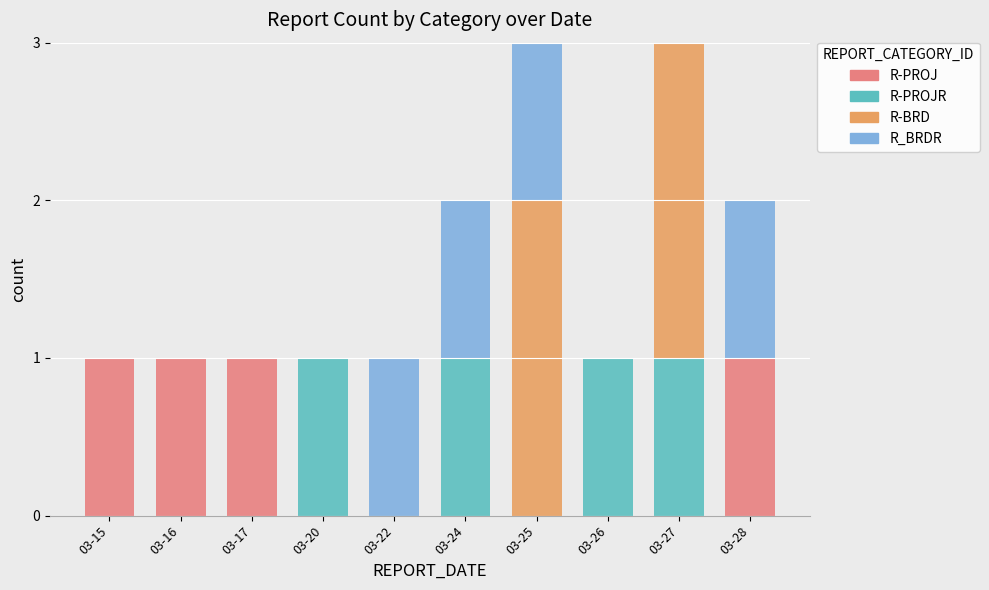

Are the bars grouped side by side (vs. stacked)?

No